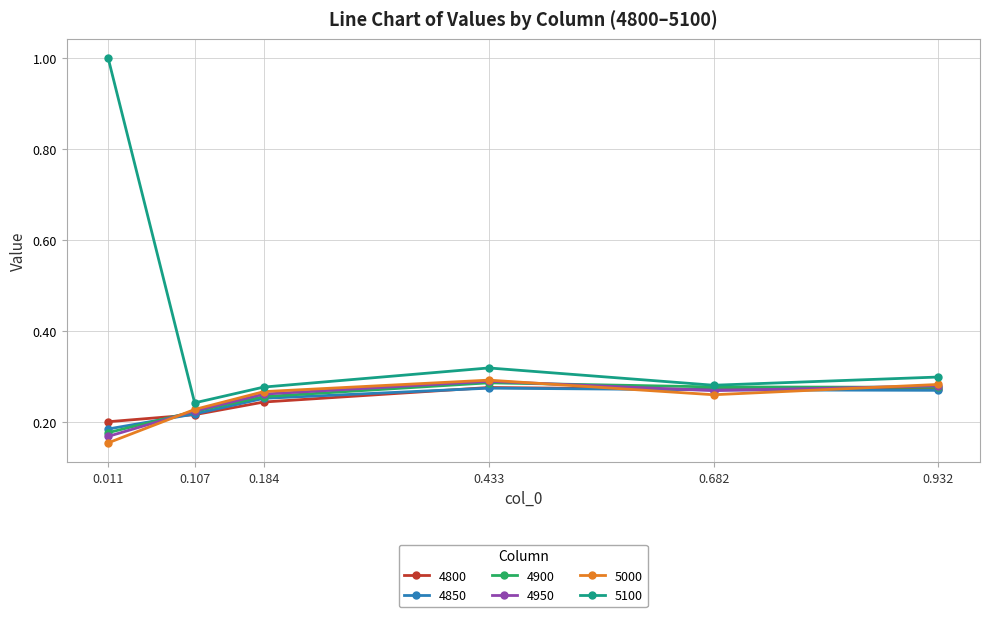

What are all the series names shown in the legend?

4800, 4850, 4900, 4950, 5000, 5100